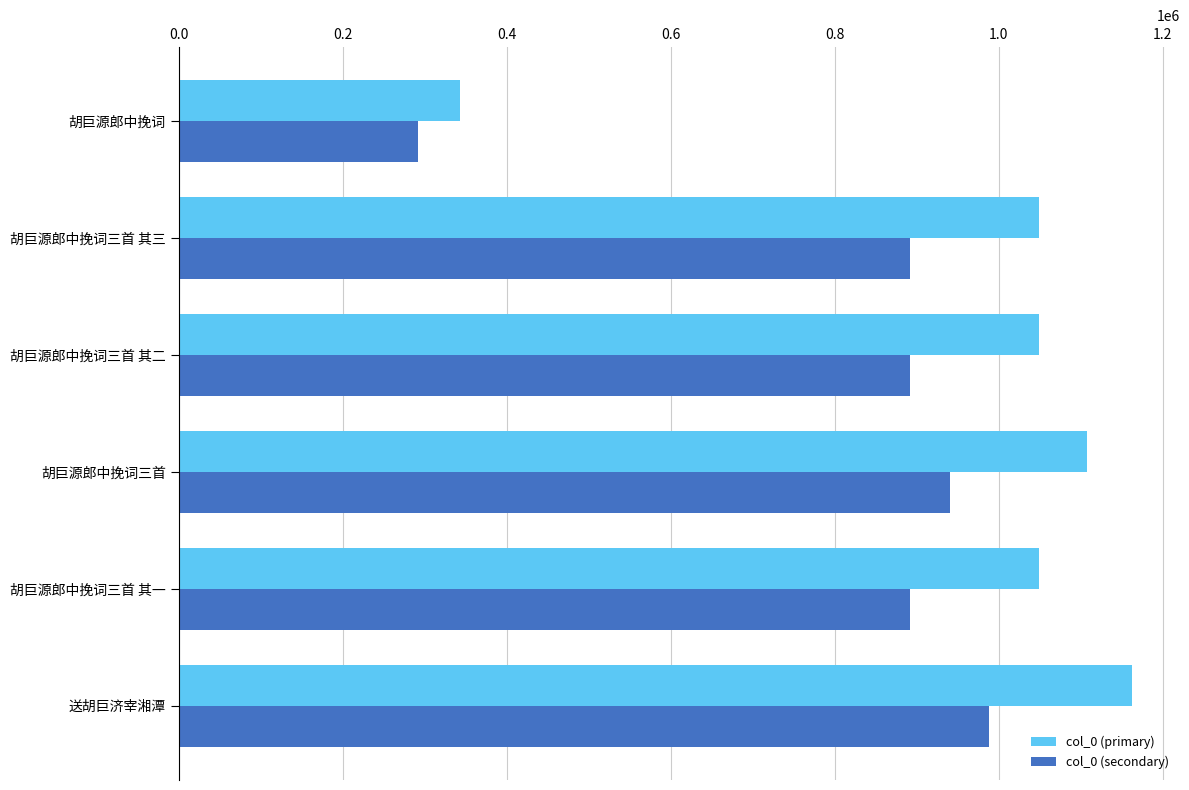

What is the difference between the second highest and minimum values in the col_0 (primary) series?

764090.0